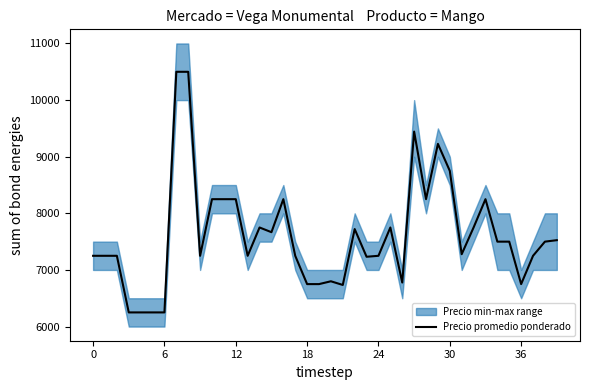

What is the smallest value displayed?

6250